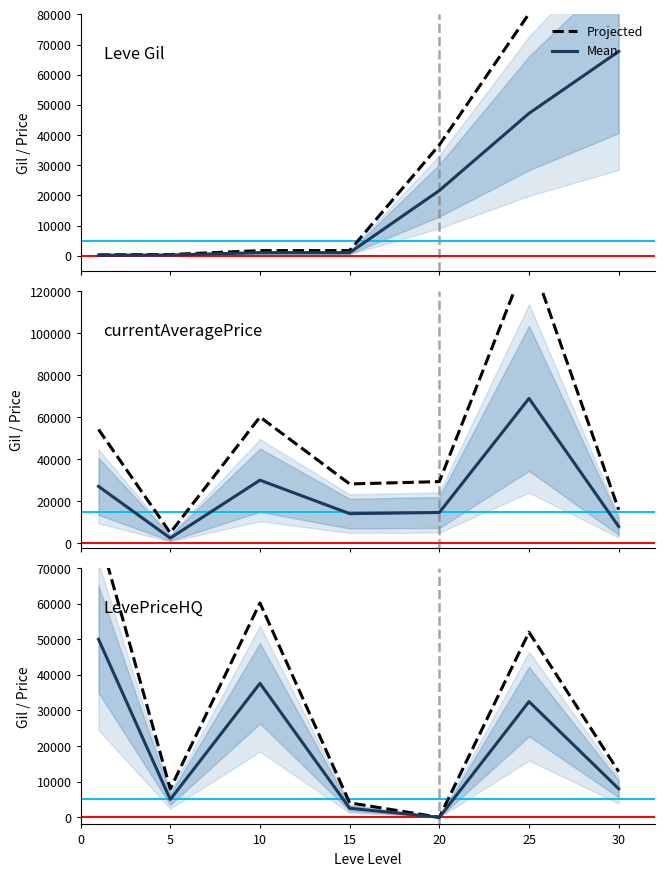

True or false: Projected has more than 1 interior local peaks.

True